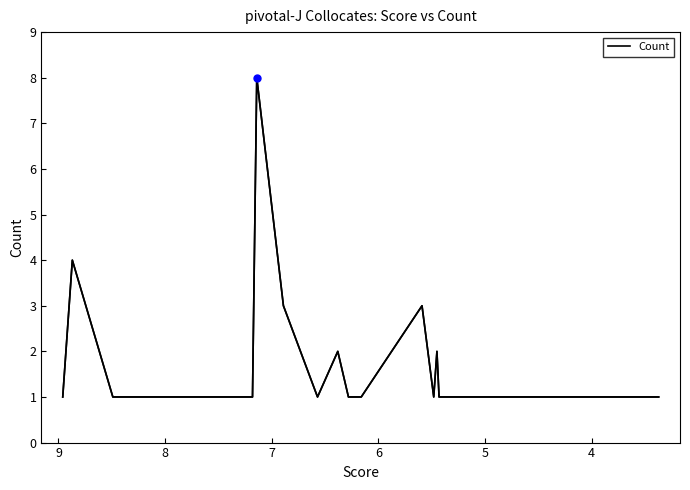

How many series are shown in this chart?

1